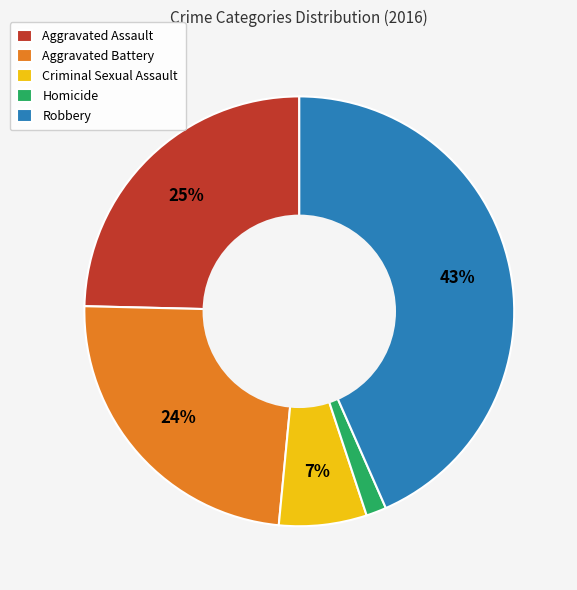

What percentage is the Aggravated Battery slice, to the nearest percent?

24%